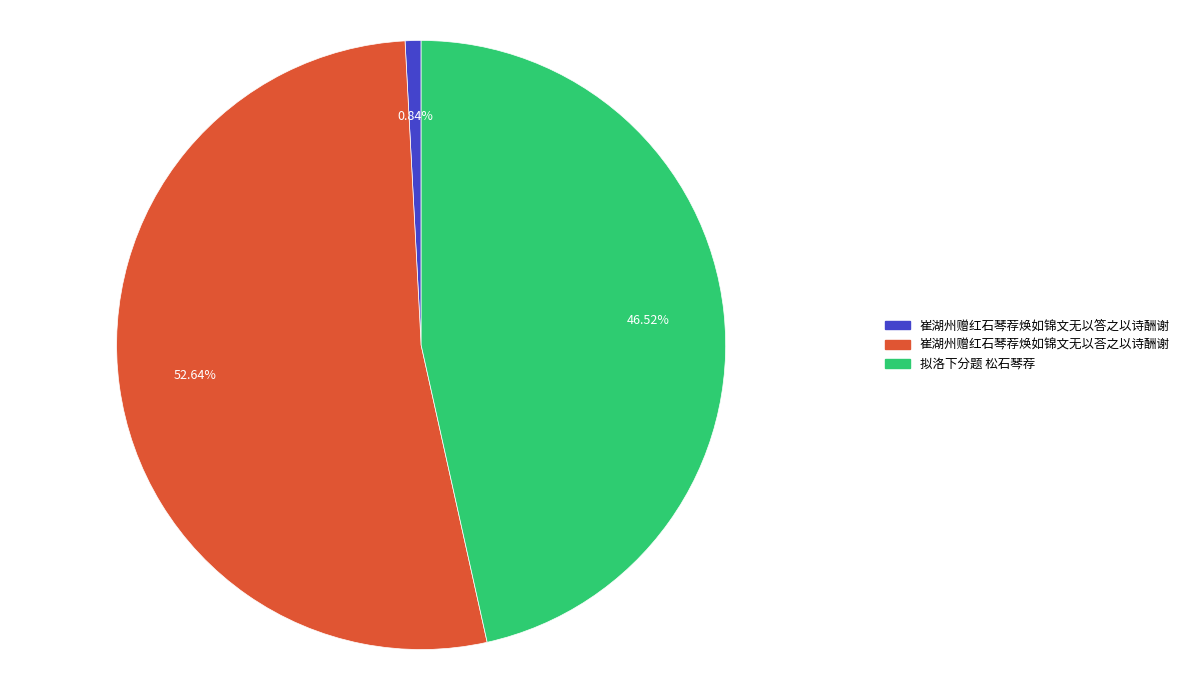

To the nearest percent, what portion does 崔湖州赠红石琴荐焕如锦文无以答之以诗酬谢 represent?

1%